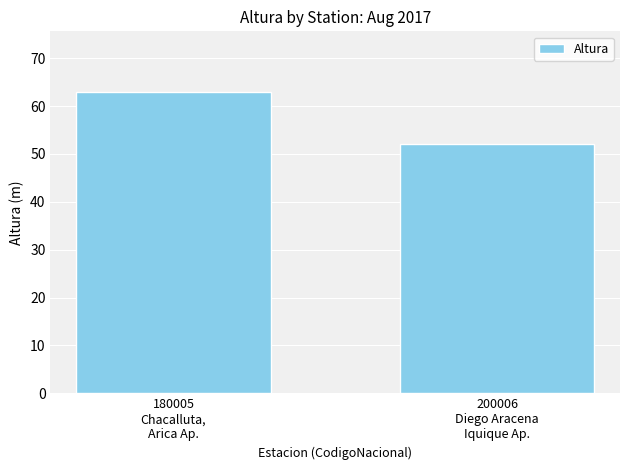

List the labels in order of value, largest first.

180005
Chacalluta,
Arica Ap., 200006
Diego Aracena
Iquique Ap.